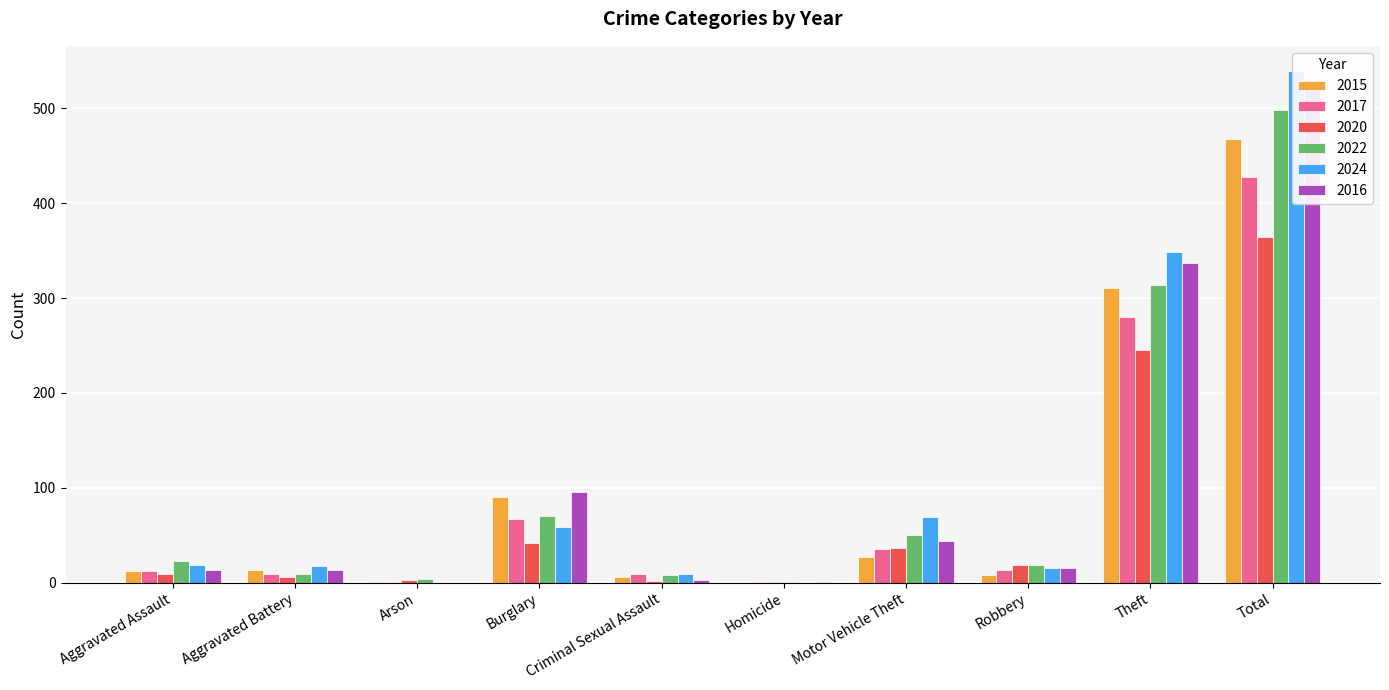

What is the difference between the second highest and minimum values in the 2015 series?

311